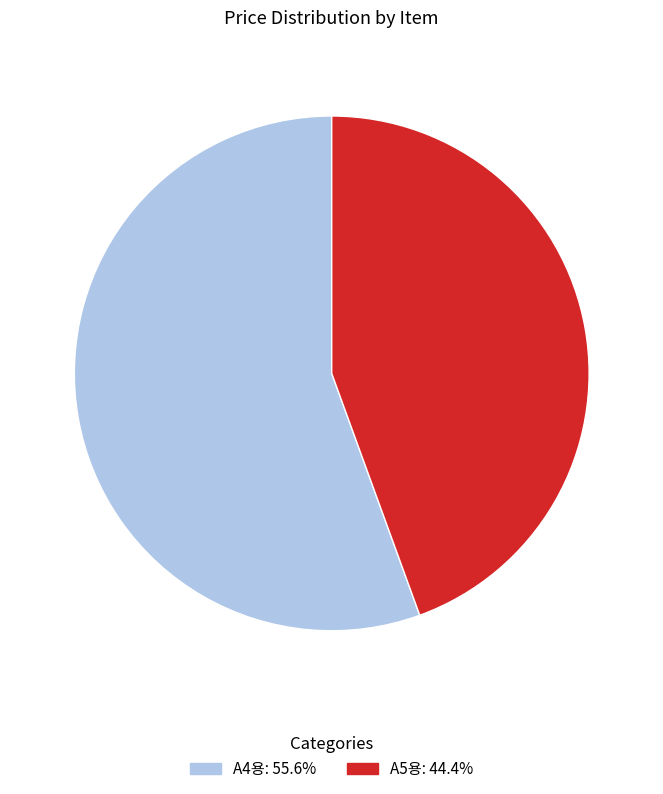

Rank the categories by value from lowest to highest.

A5용, A4용